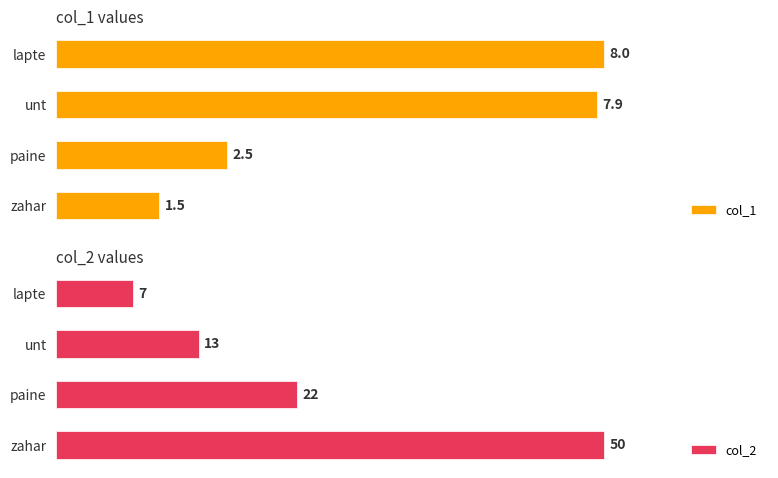

What are all the series names shown in the legend?

col_1, col_2